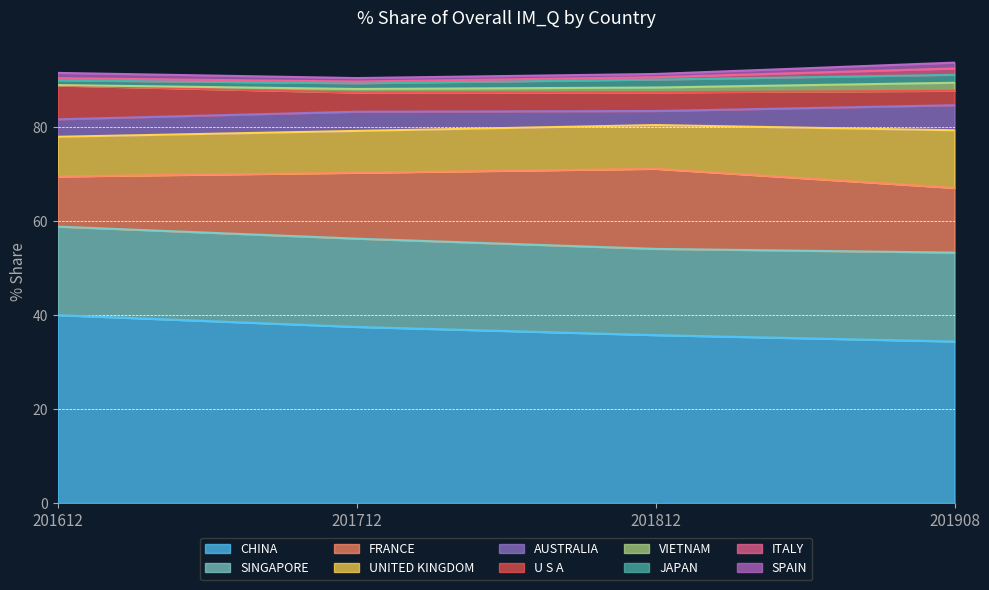

At which label does 201612_% Share first exceed 7?

CHINA